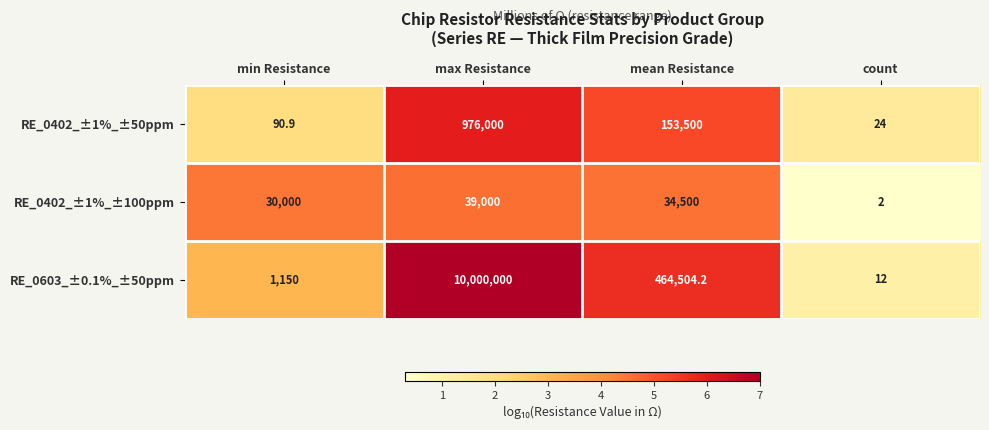

At which category does the chart reach its minimum across all series?

count